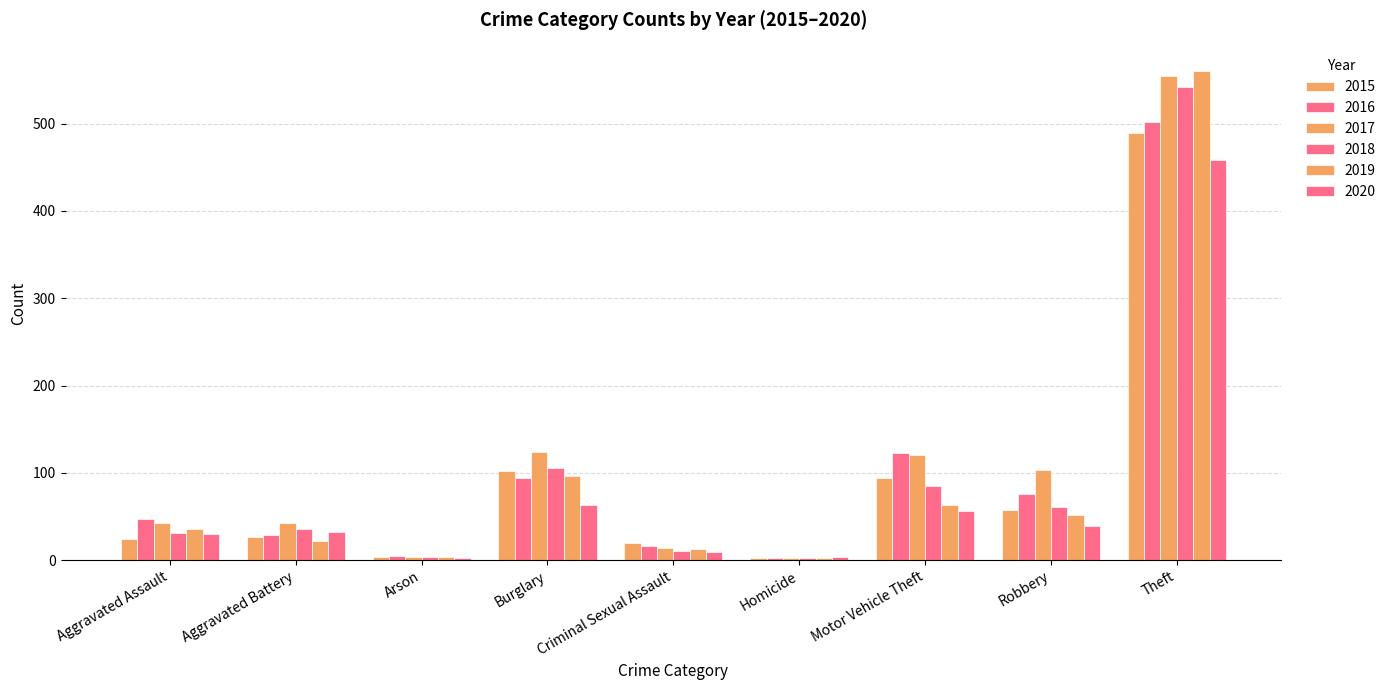

How many bars are there in each group?

6